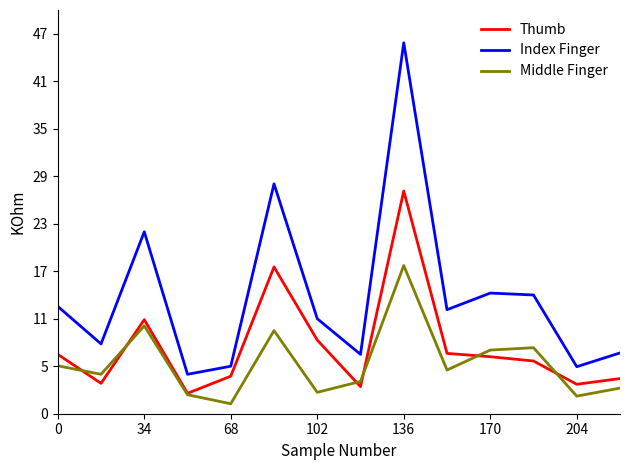

Does the chart display data point markers on the line(s)?

No